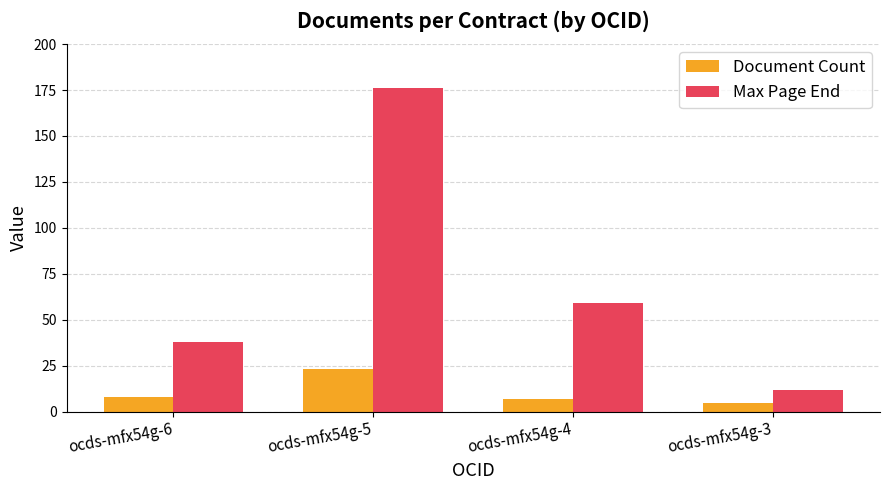

Which category has the lowest value across all series?

ocds-mfx54g-3